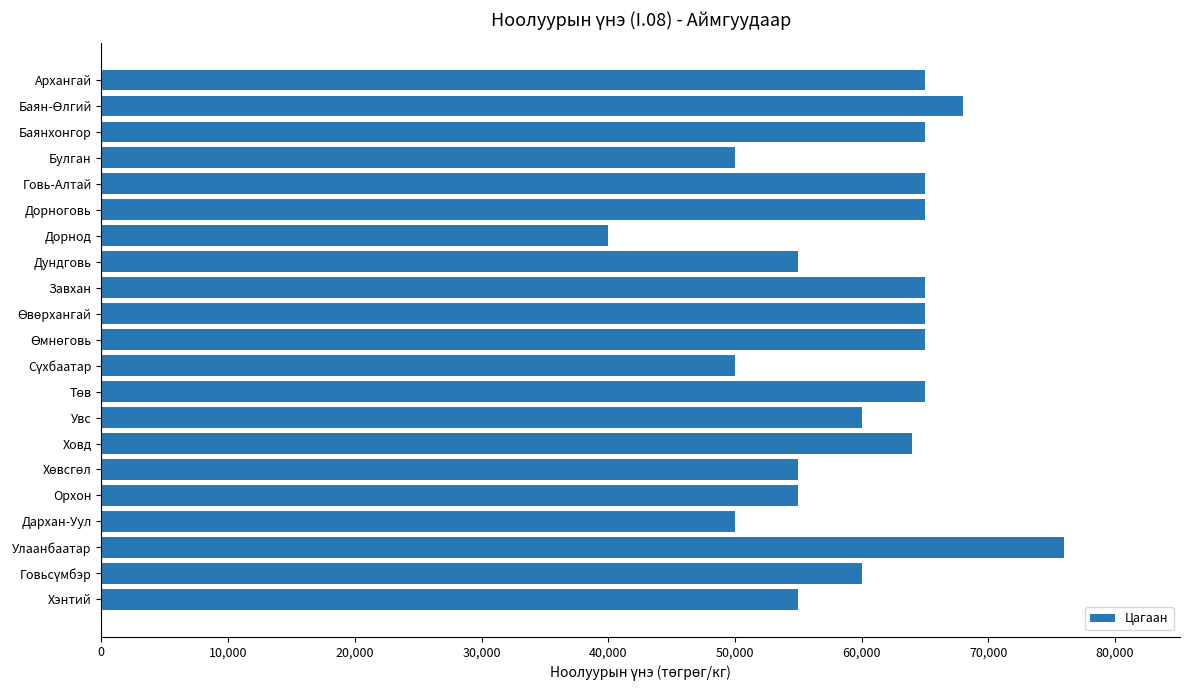

What is the label of the 7th bar from the bottom?

Ховд